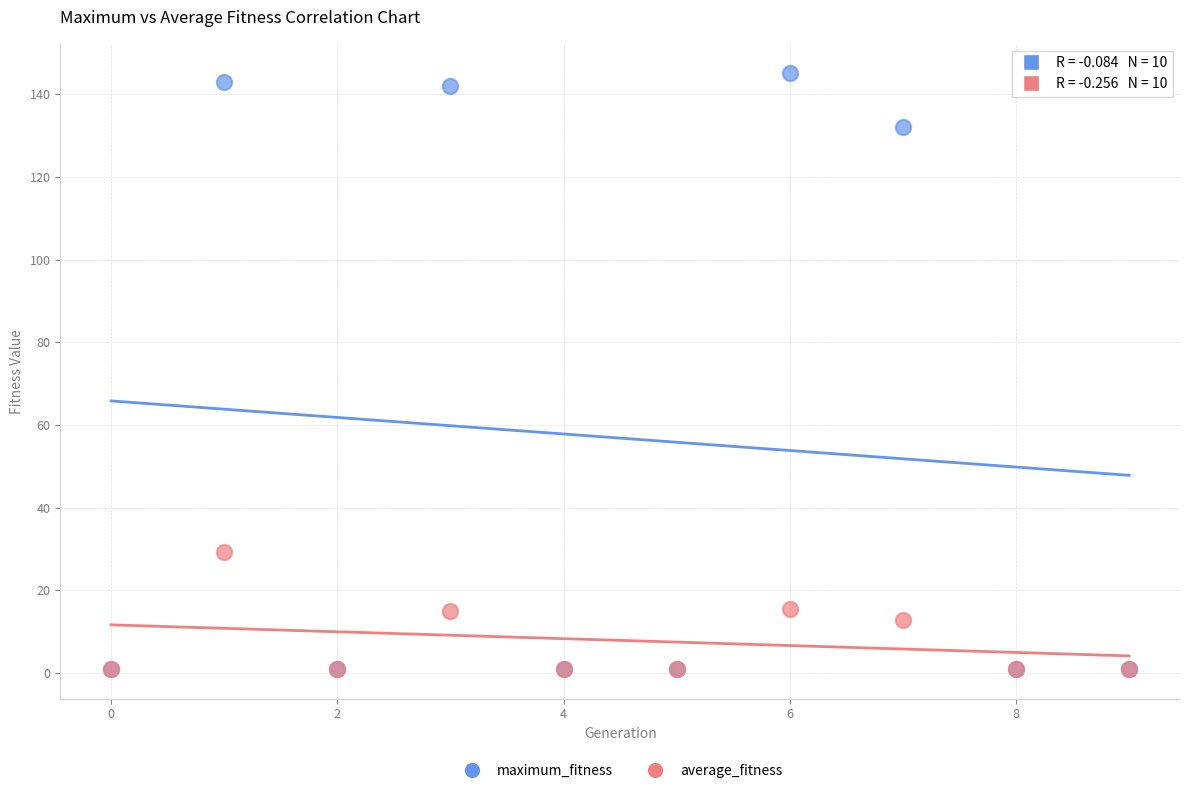

Which series has the largest Y range (max minus min)?

maximum_fitness